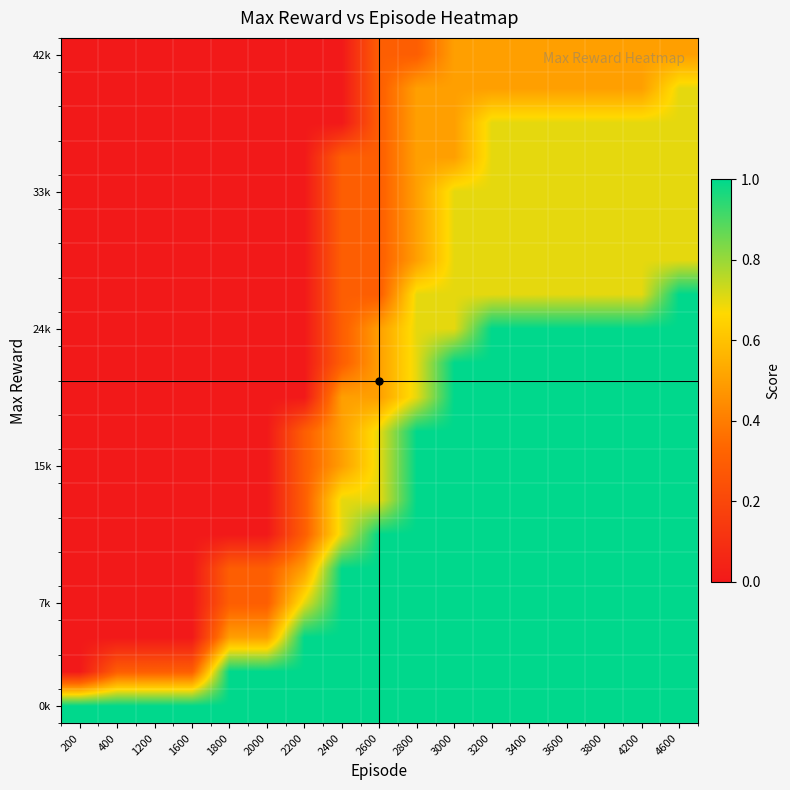

Between 1600 and 200, which is larger?

1600